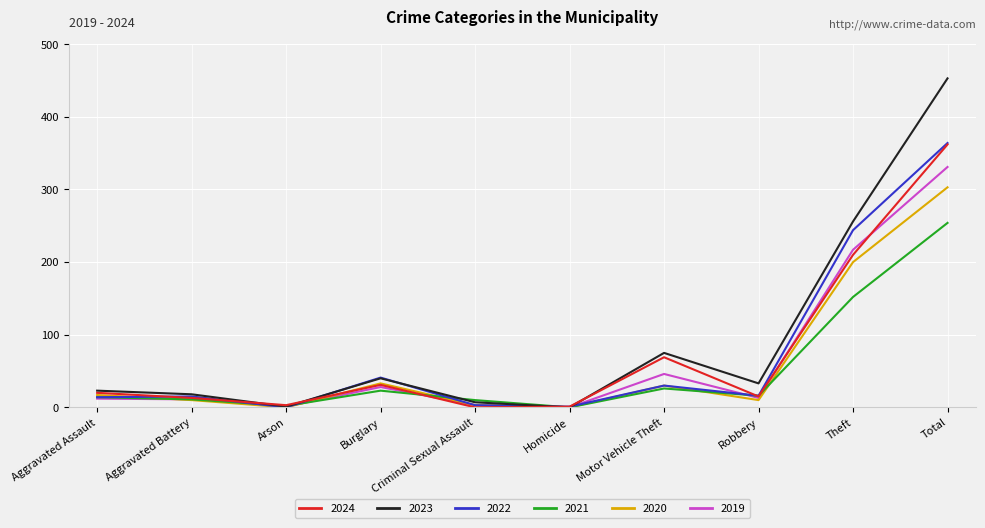

At which category is the sum across all series the highest?

Total